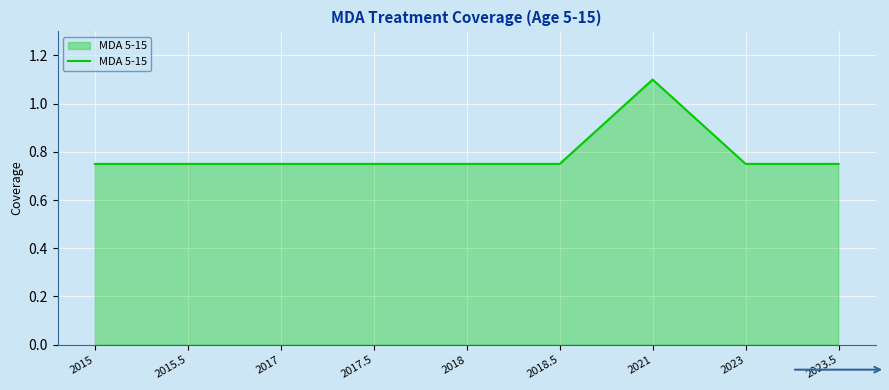

What position from the left is 2017?

3